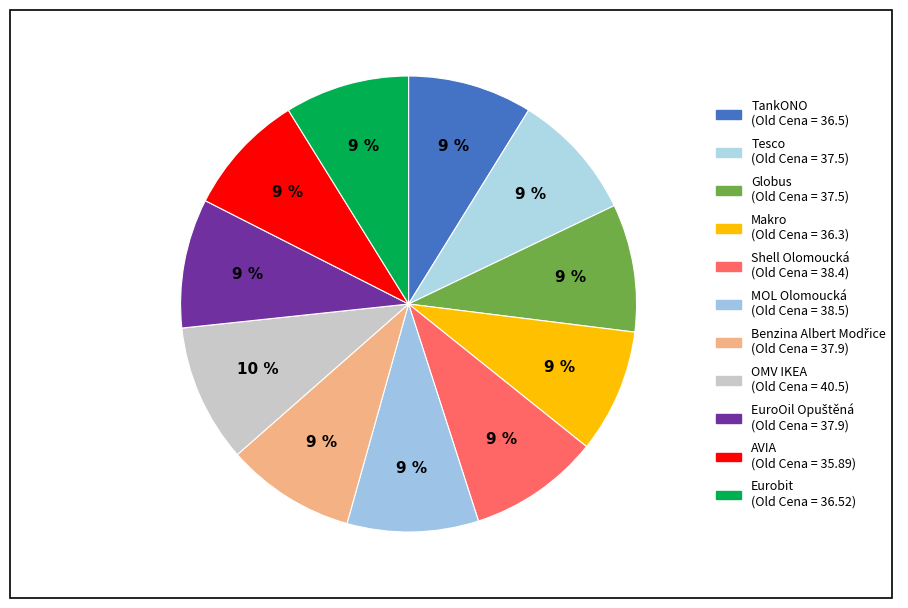

True or false: EuroOil Opuštěná accounts for 9% of the total.

True